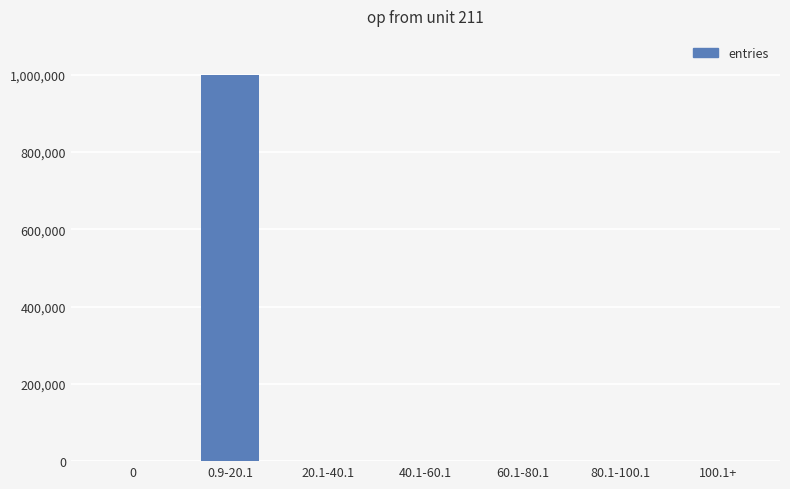

What is the change in value from 0 to 0.9-20.1?

+999944